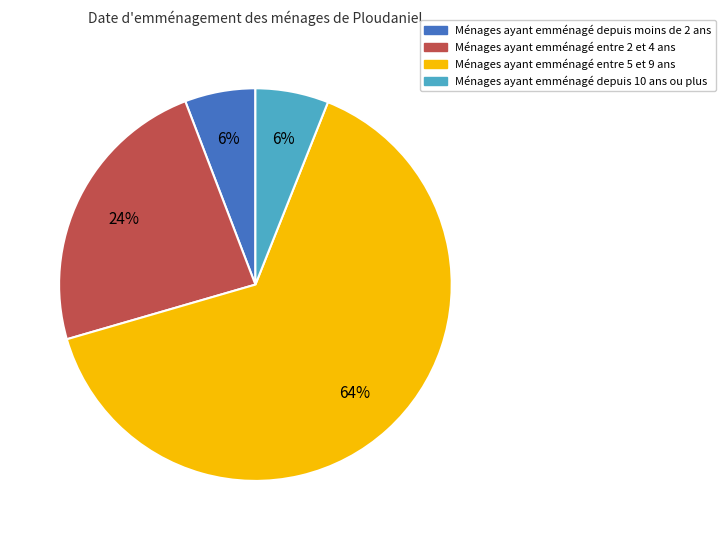

How many segments does this pie chart have?

4